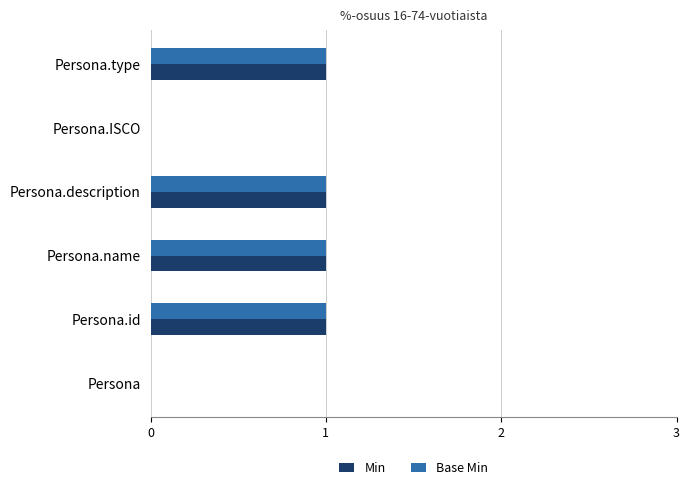

Is it true that Base Min equals 0 at Persona?

True